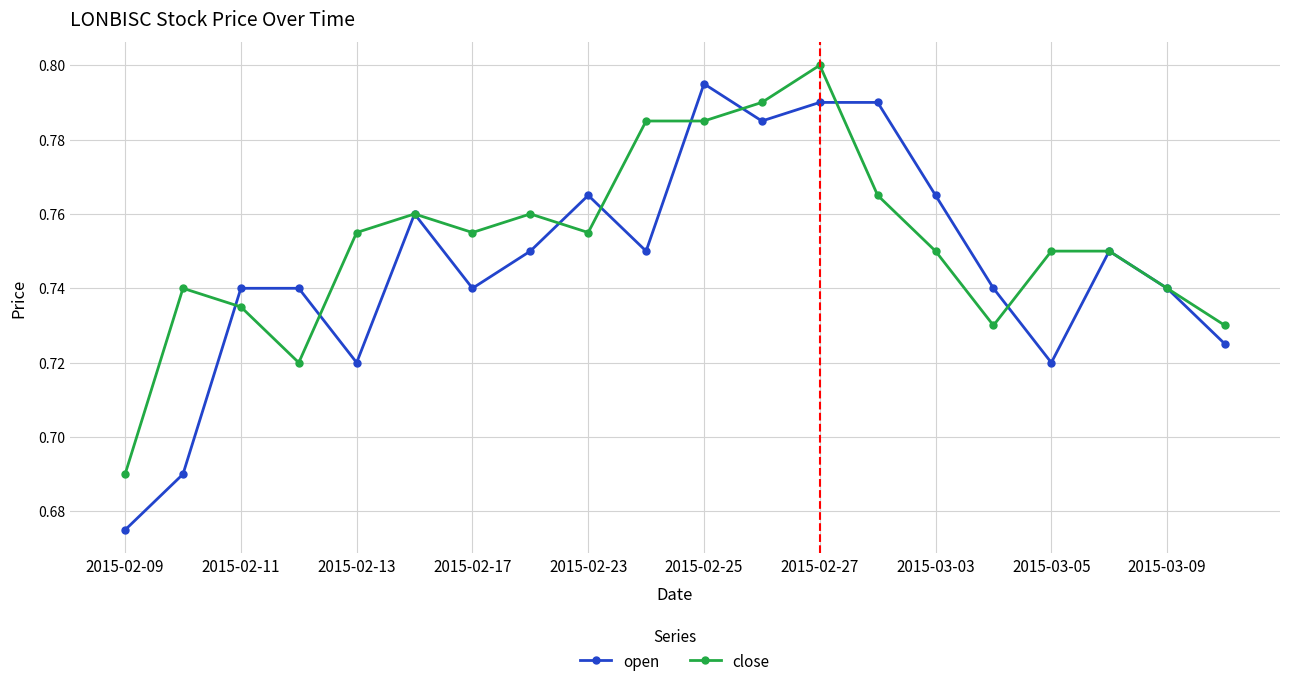

True or false: close has more than 1 points higher than both neighbors.

True